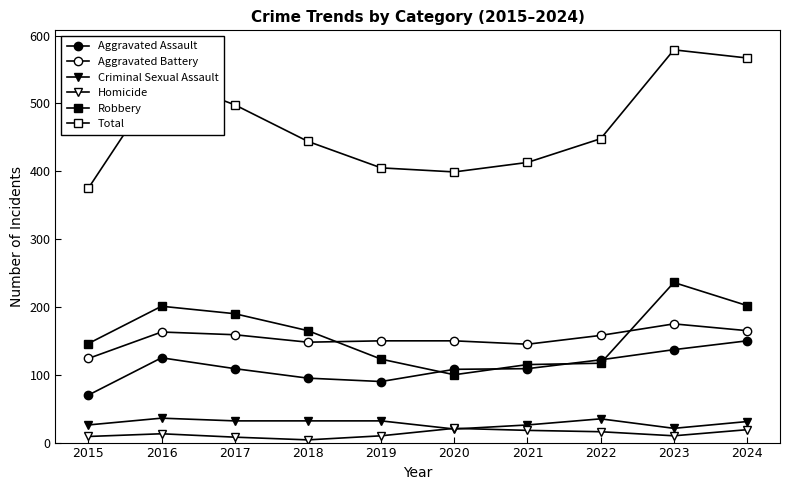

How many lines are shown in the chart?

6